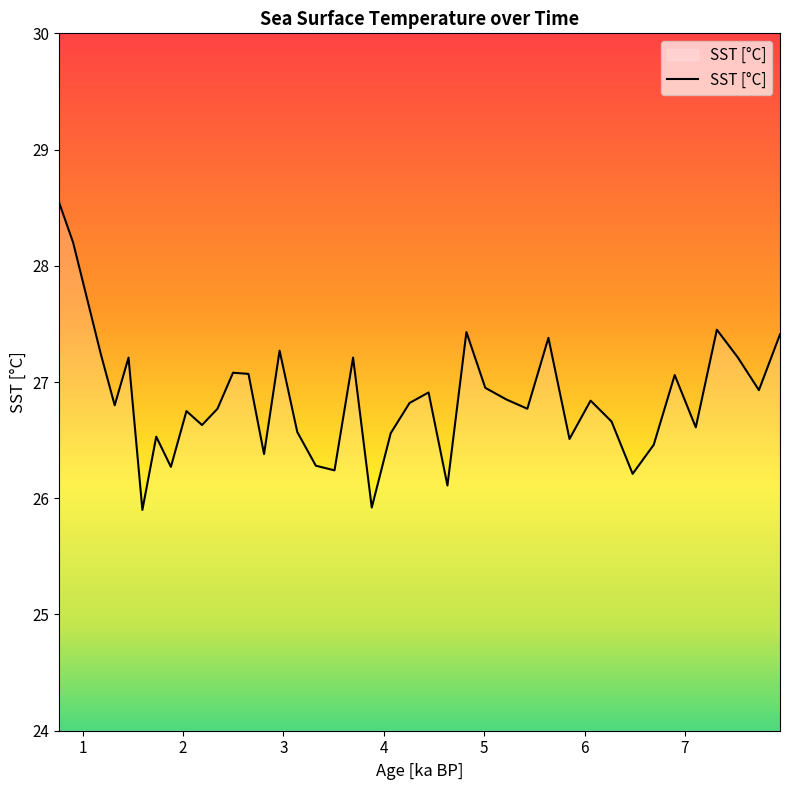

What is the maximum value shown in the chart?

28.5